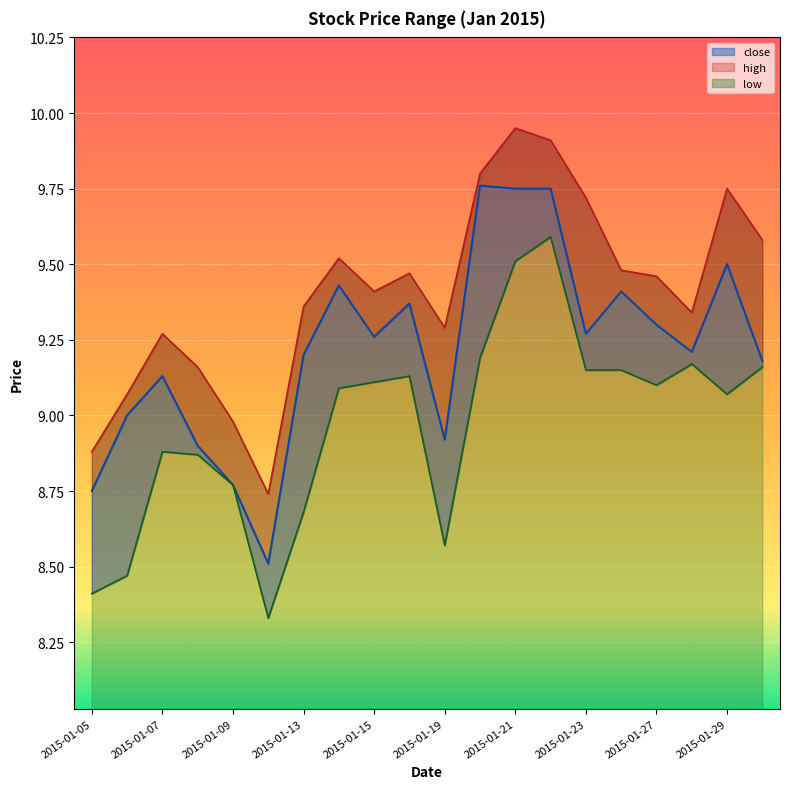

What is the average value of the close series?

9.2